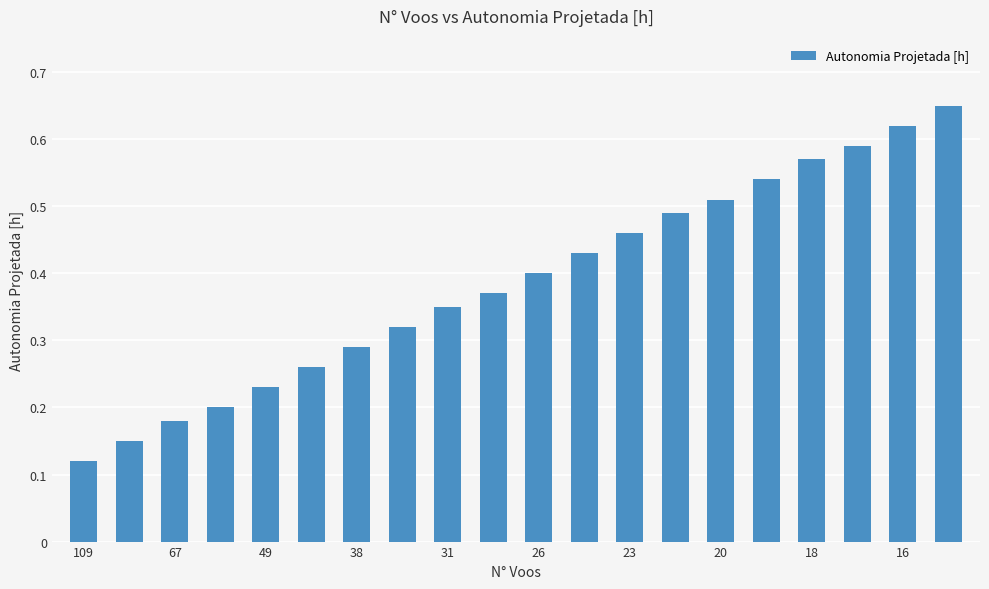

Count the values in the range 0 to 1.

20